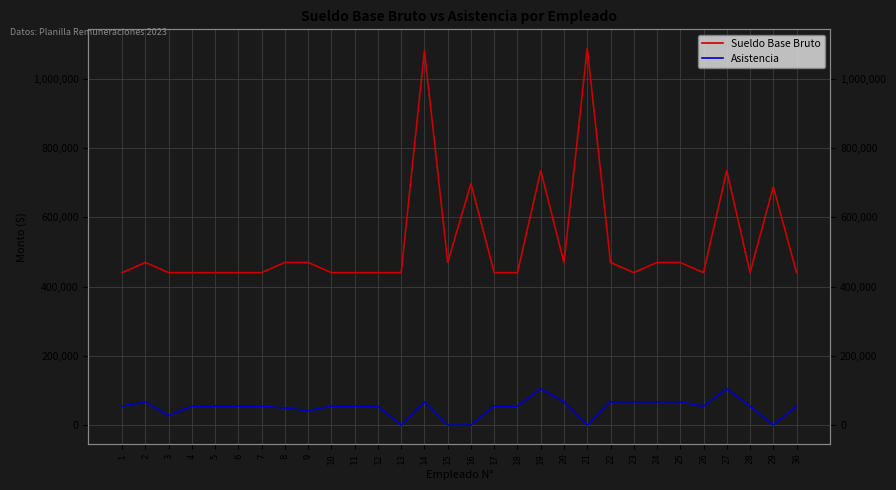

Is this an area chart (filled region under the line)?

No